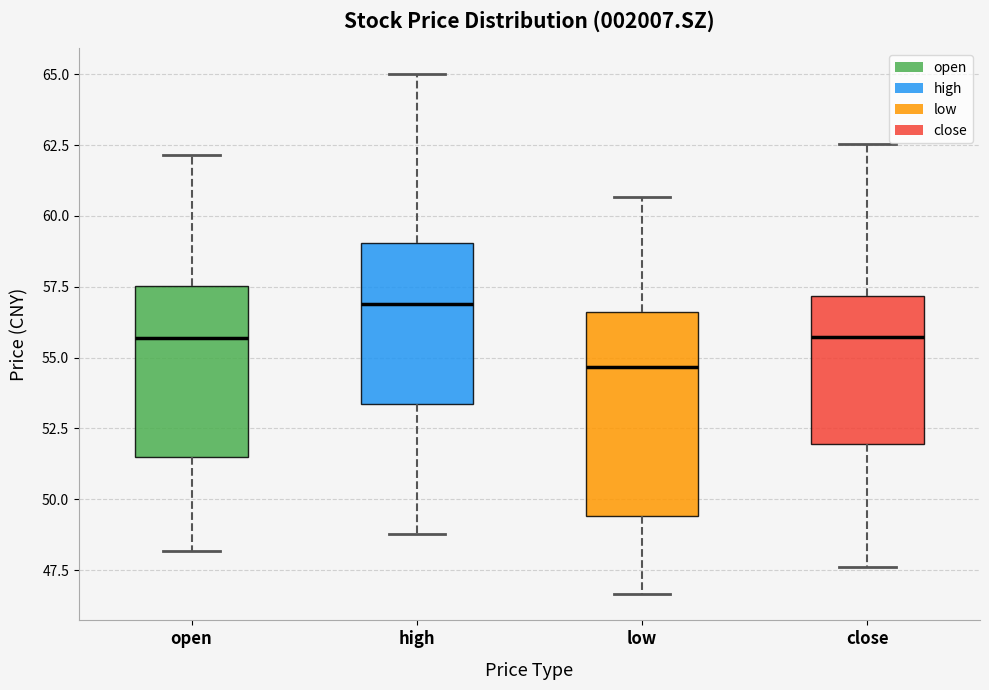

Which box is the tallest, from its lower edge to its upper edge?

low